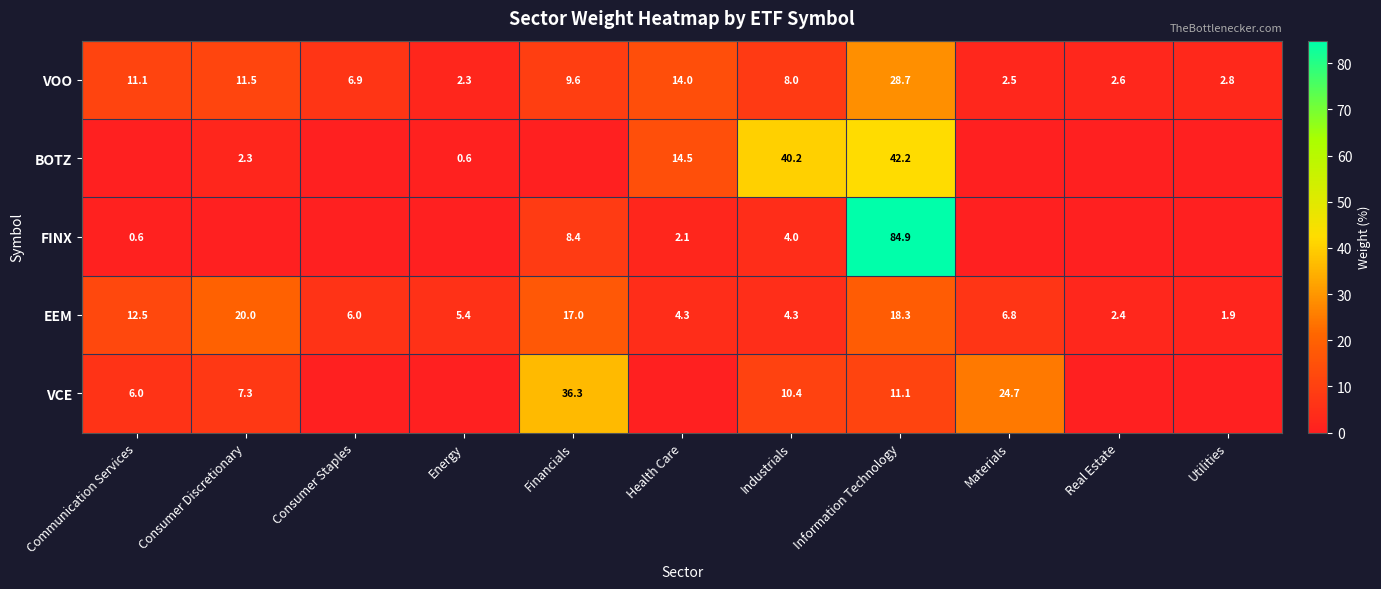

What value does the VOO series have at Financials?

9.6